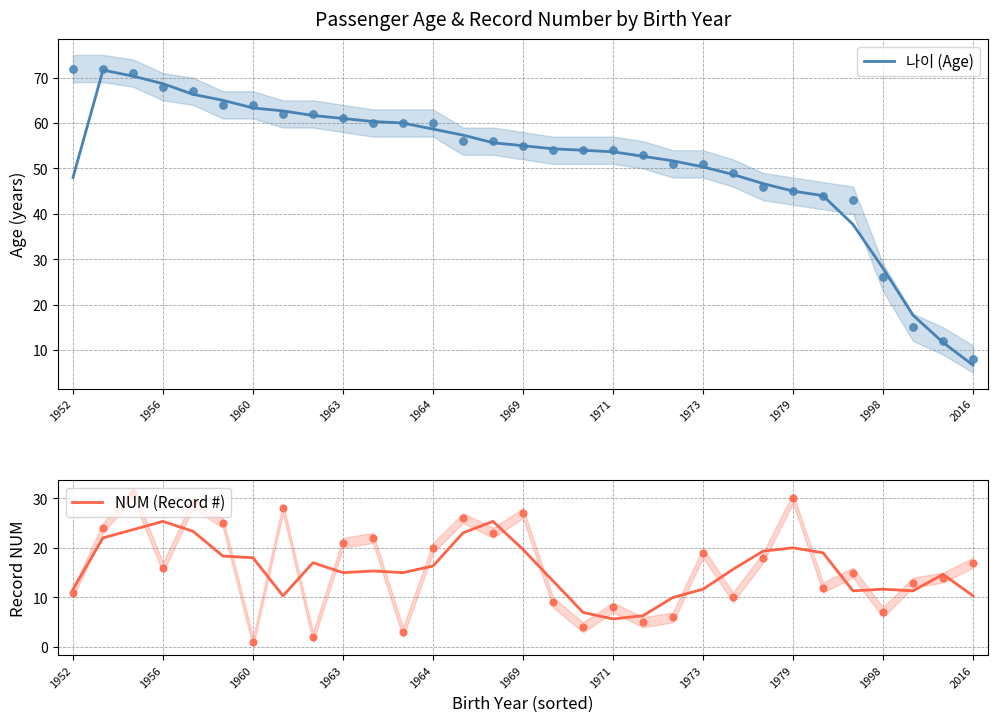

What is the maximum value for 나이 (Age)?

71.7